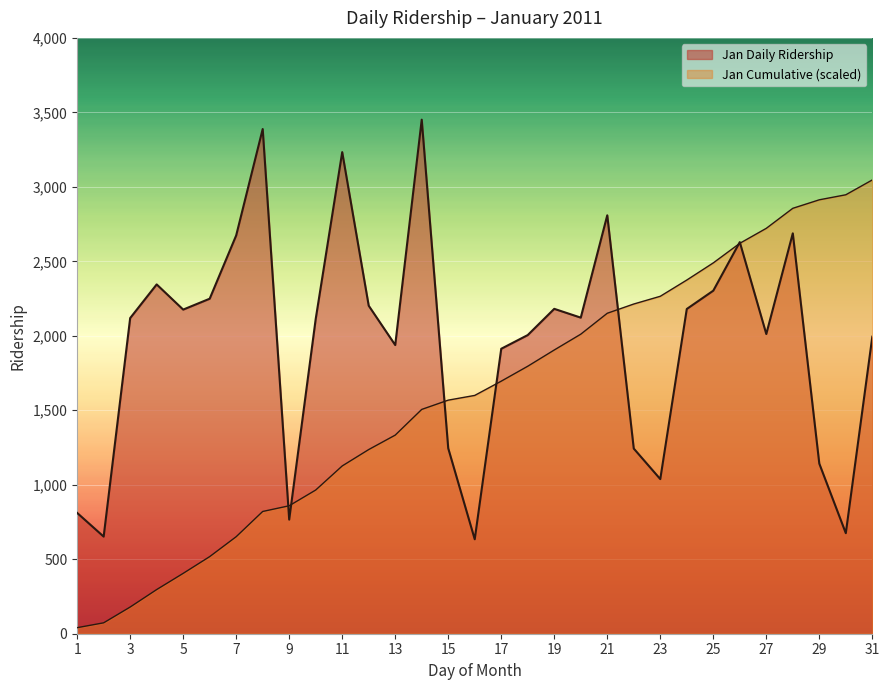

How many interior local peaks (higher than both neighbors) does the data have?

8